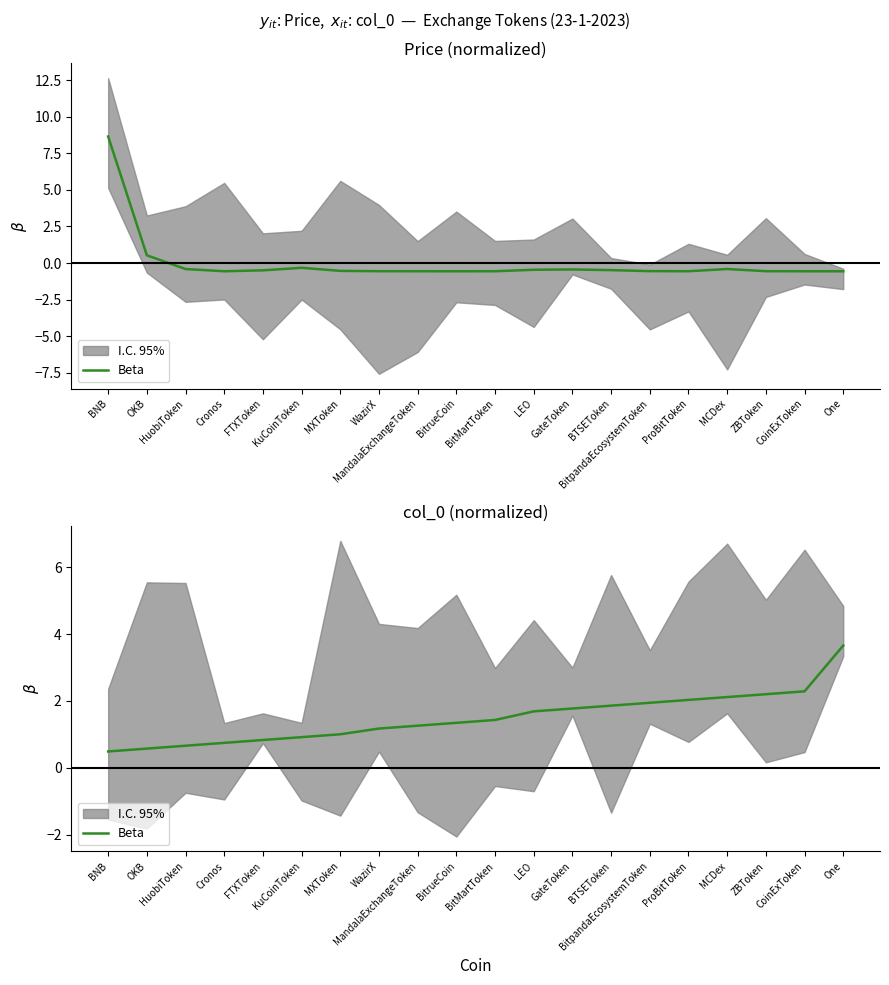

What is the difference between the second highest and minimum values?

1.8